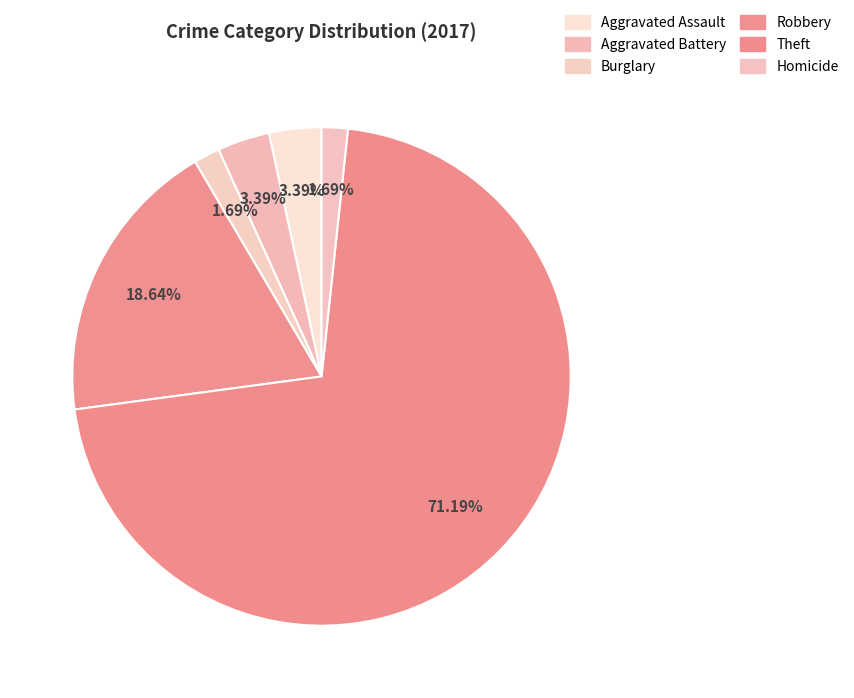

What is the largest slice in the pie chart?

Theft